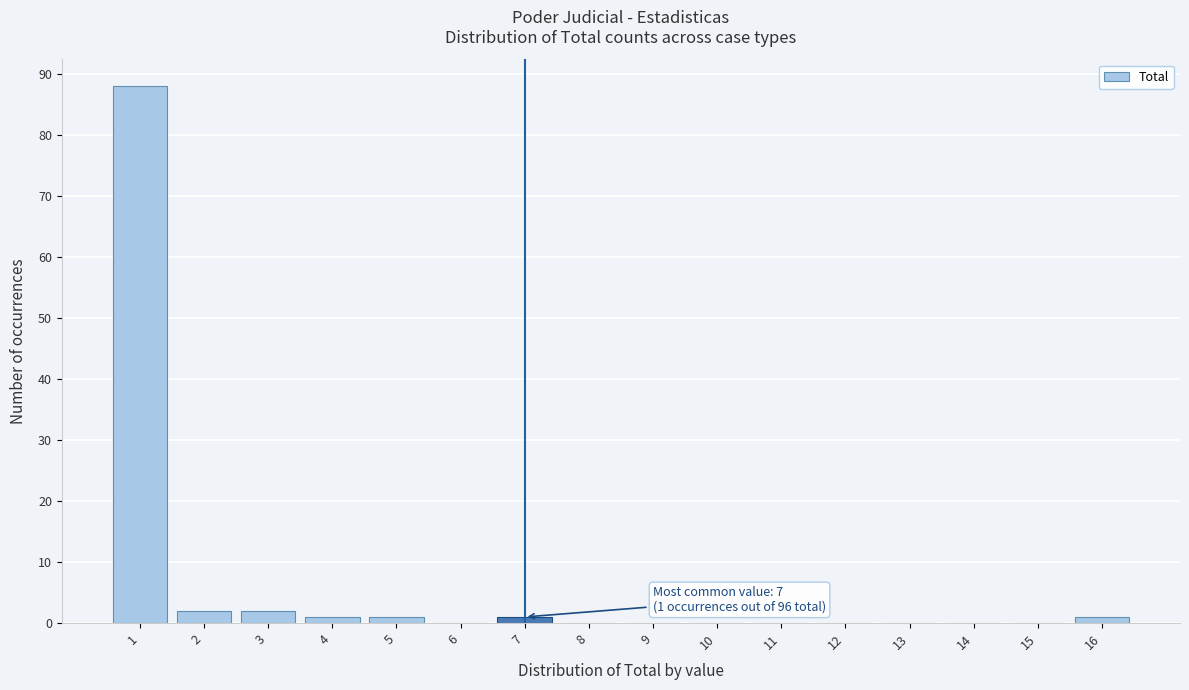

Which range on the x-axis has the tallest bar?

0.5 to 1.5